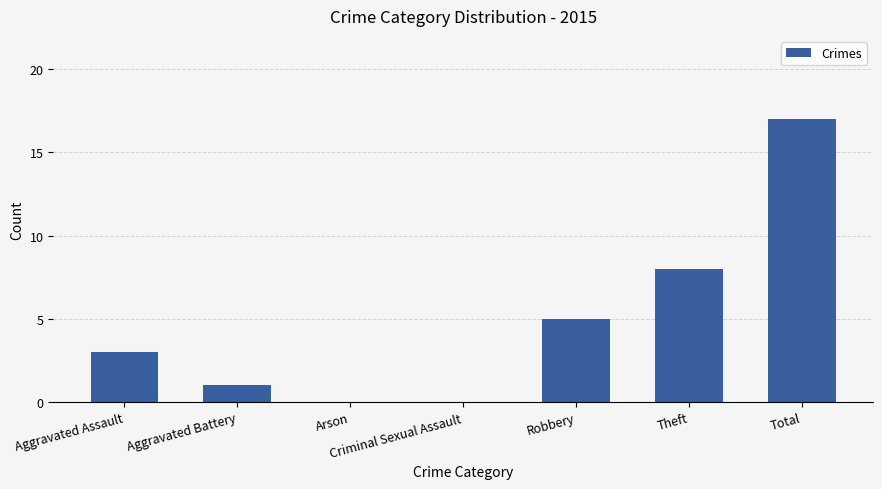

What is the maximum value shown in the chart?

17